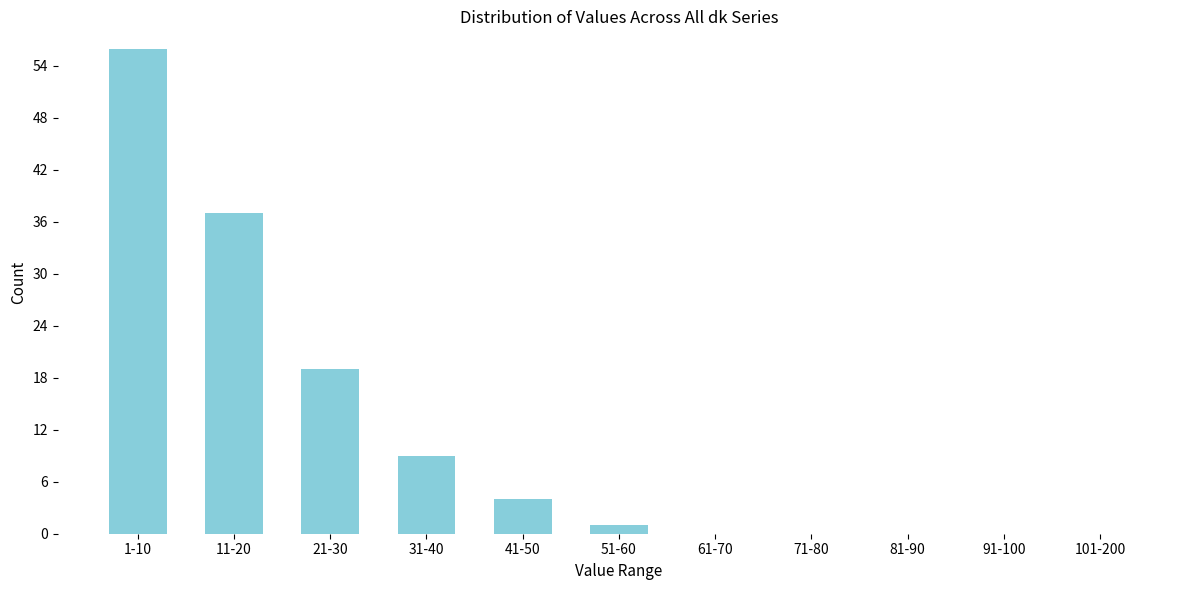

Reading left to right, extract all data points from this chart.

1-10=56	11-20=37	21-30=19	31-40=9	41-50=4	51-60=1	61-70=0	71-80=0	81-90=0	91-100=0	101-200=0